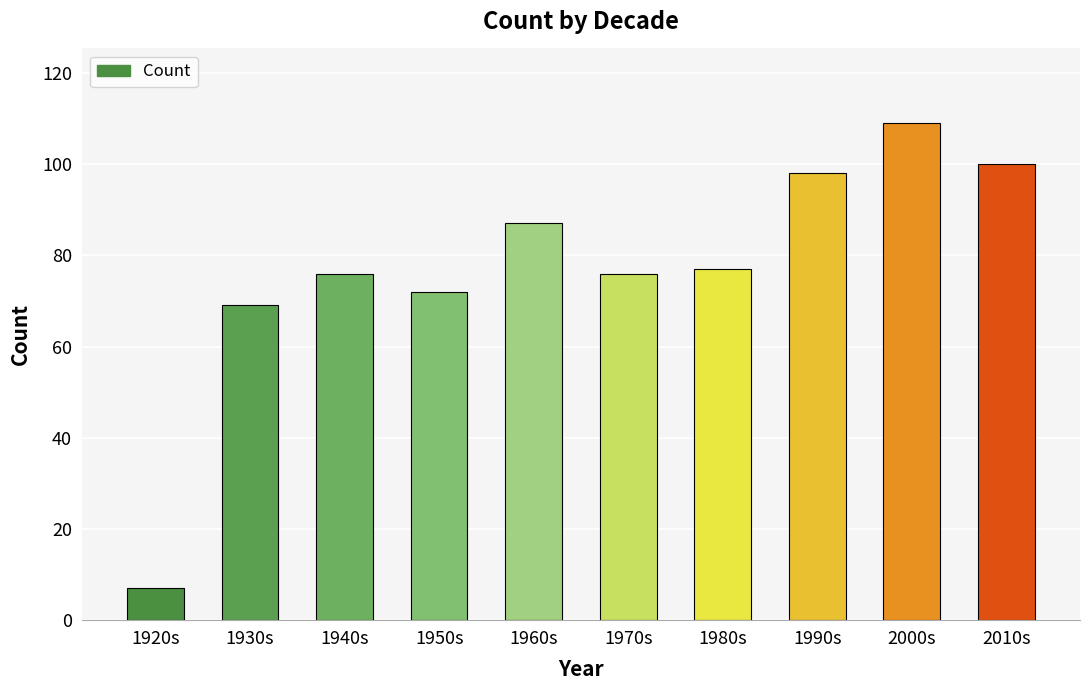

What is the sum of all values?

771